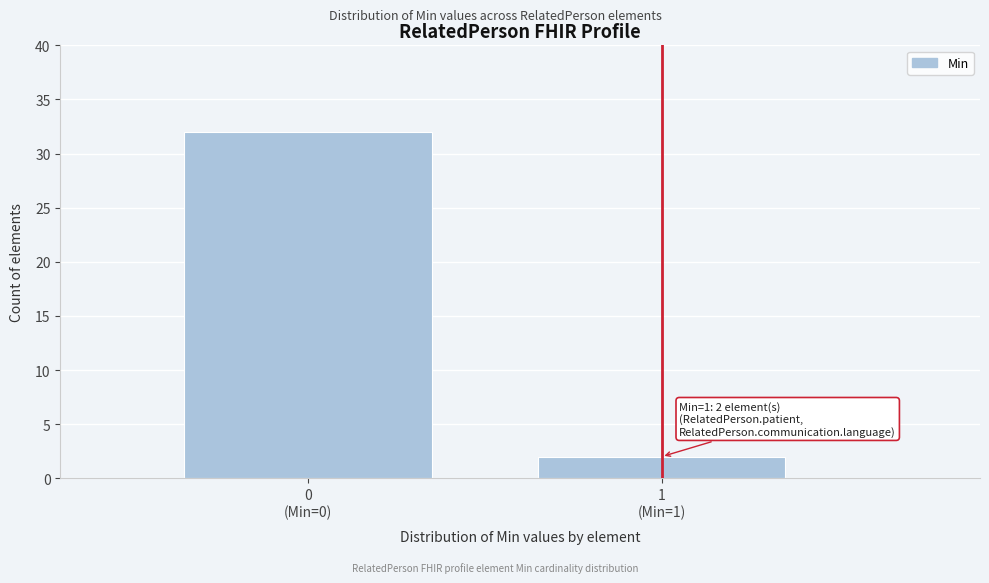

Reading left to right, what are all the values shown in this chart?

32	2